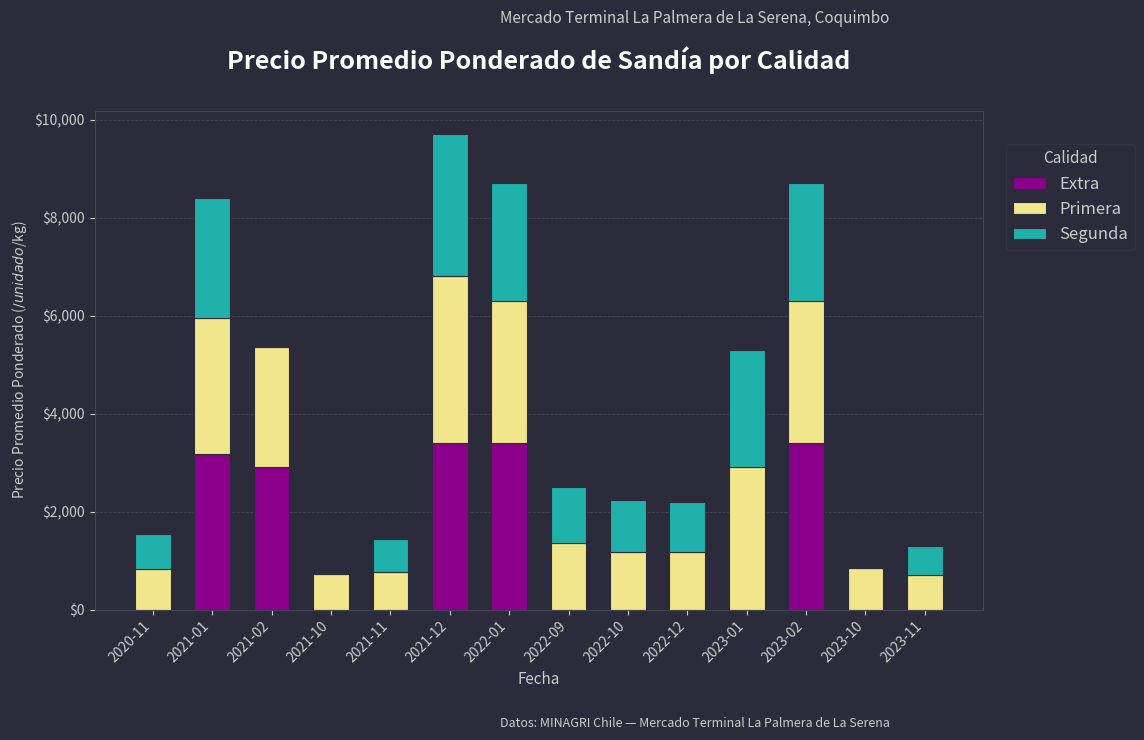

True or false: Extra has a value of 0 at 2022-09.

True